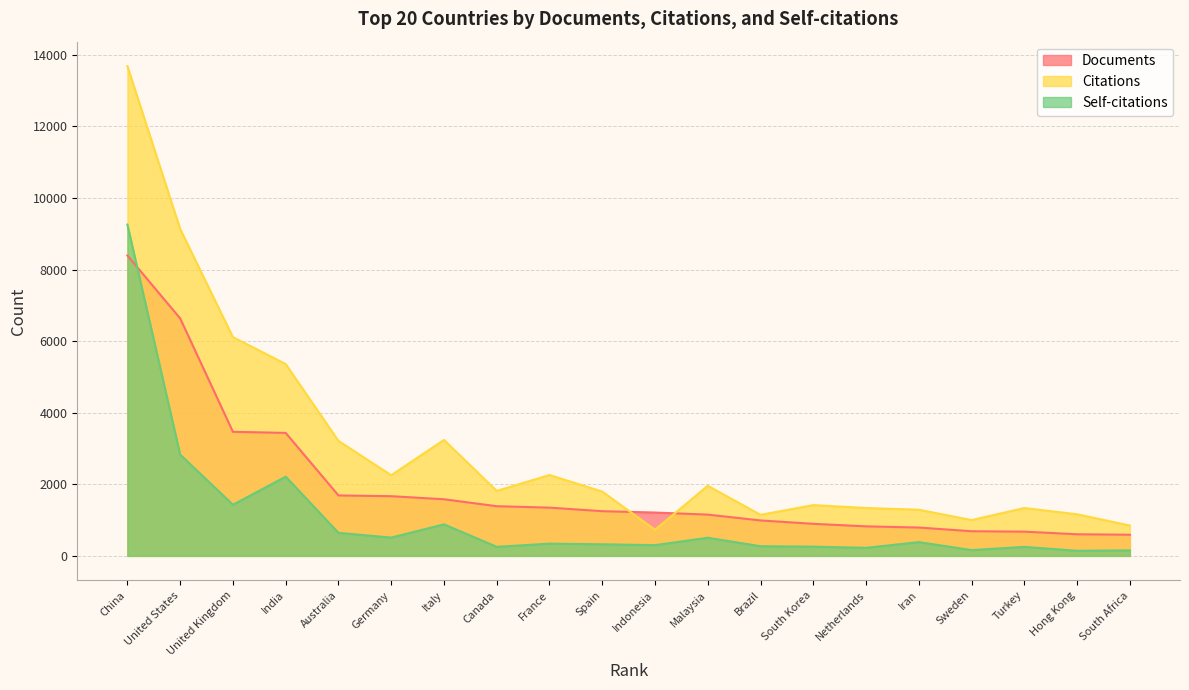

The Self-citations series shows 324 at Spain. True or false?

True